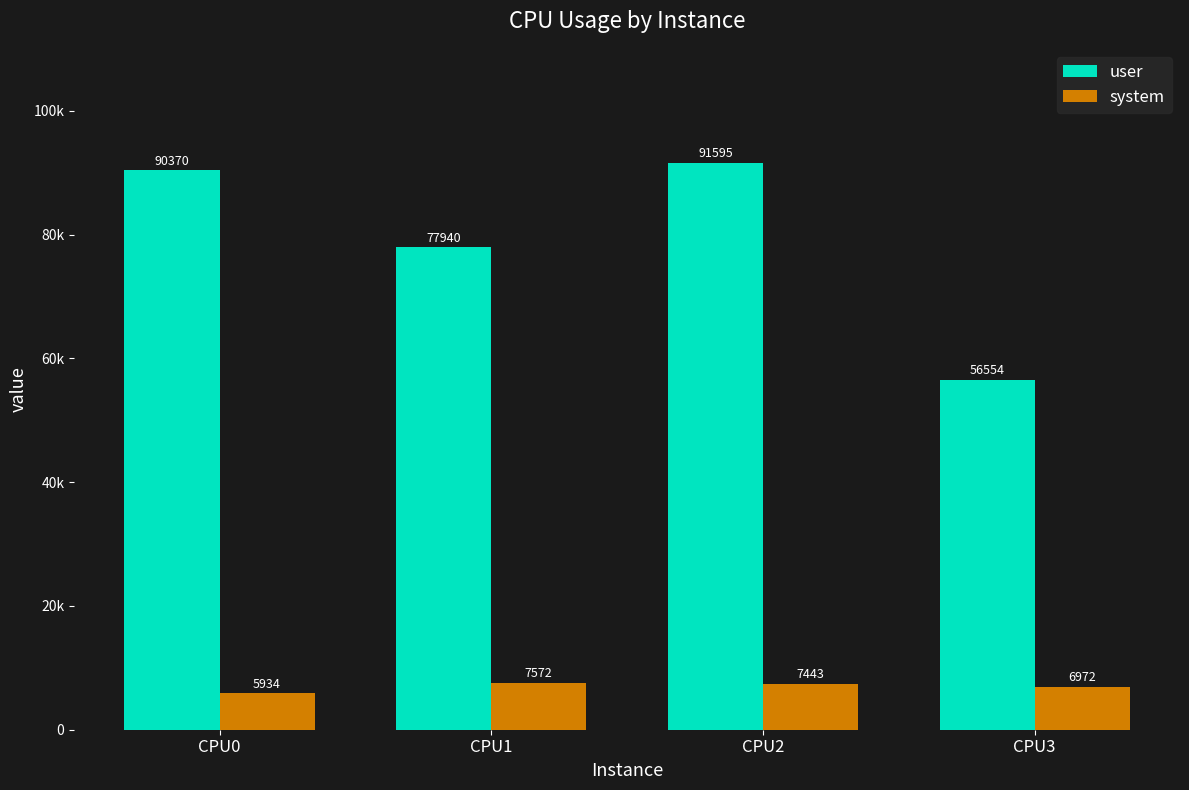

Reading left to right, extract all data points from this chart.

user: CPU0=90370	CPU1=77940	CPU2=91595	CPU3=56554
system: CPU0=5934	CPU1=7572	CPU2=7443	CPU3=6972